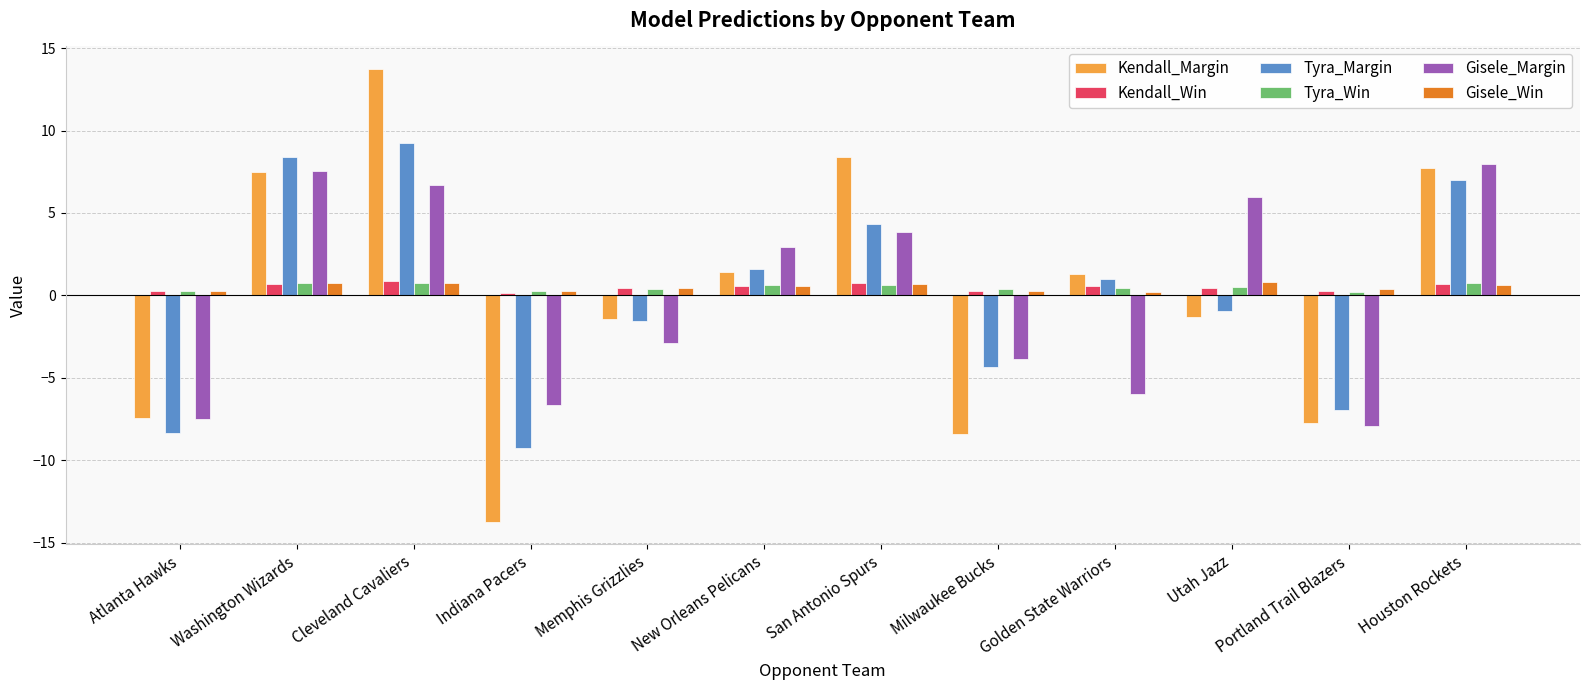

What is the smallest value displayed?

-13.7